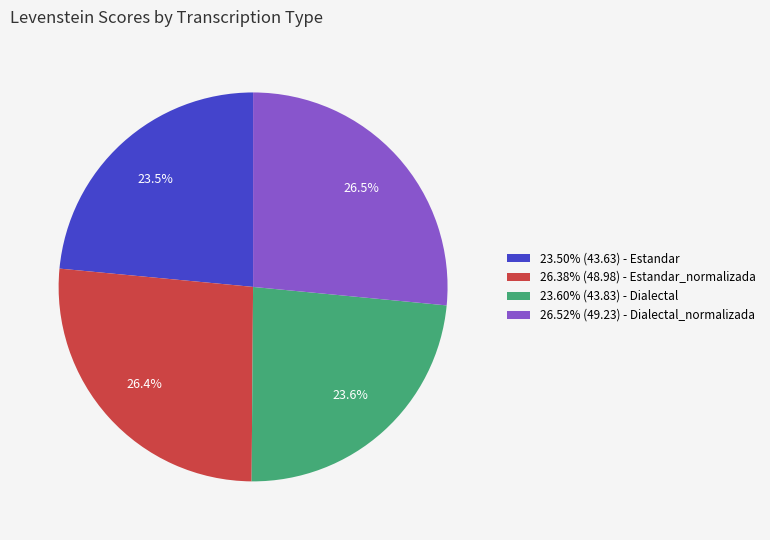

Is there a majority slice in this chart?

No